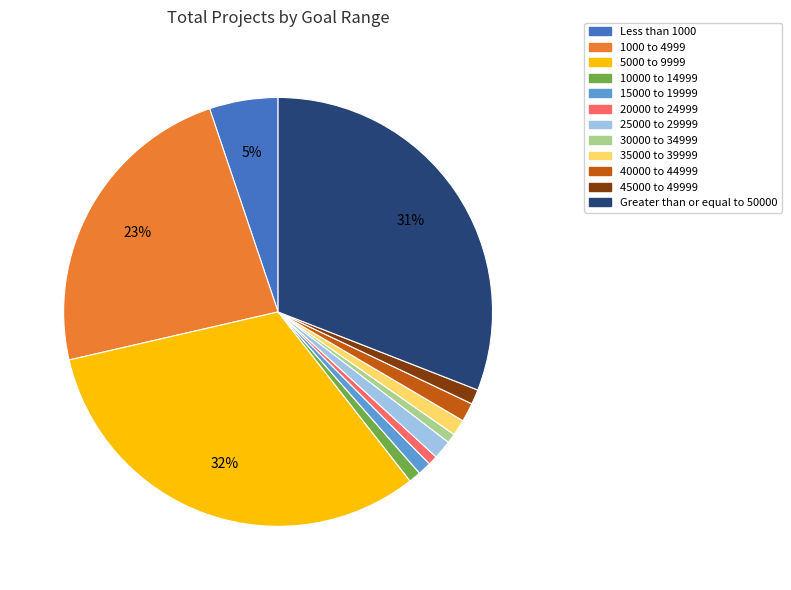

To the nearest percent, what is the difference between the 35000 to 39999 and 1000 to 4999 slice percentages?

22%